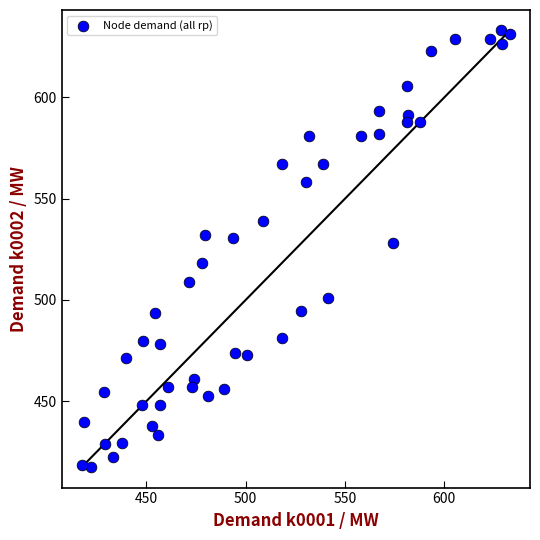

What is the range of X values (max minus min)?

215.8